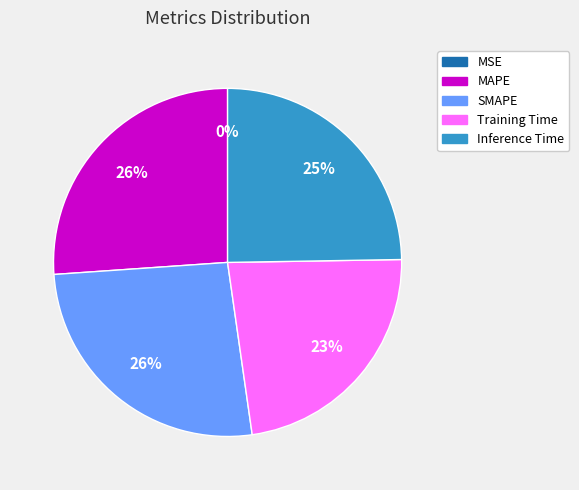

Between Inference Time and Training Time, which is larger?

Inference Time